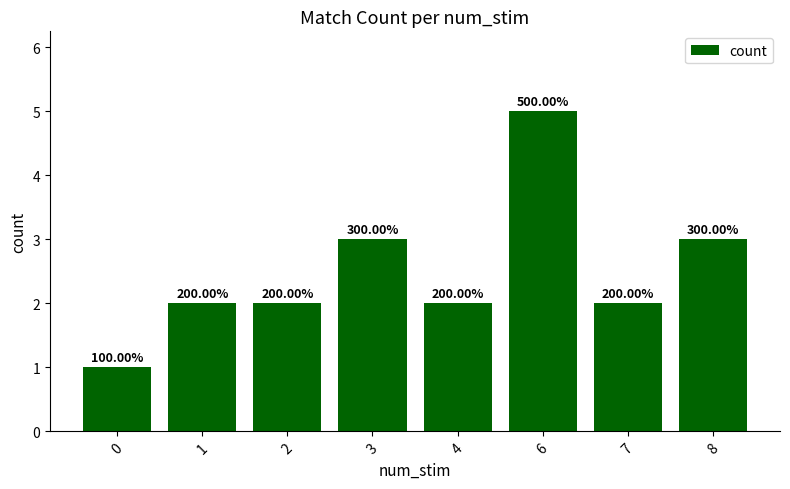

What is the average value?

2